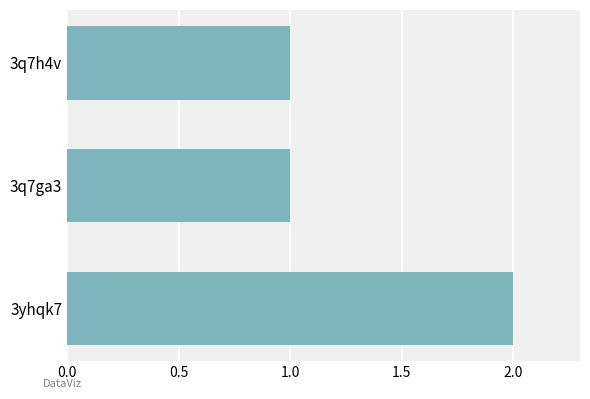

What is the greatest value displayed?

2